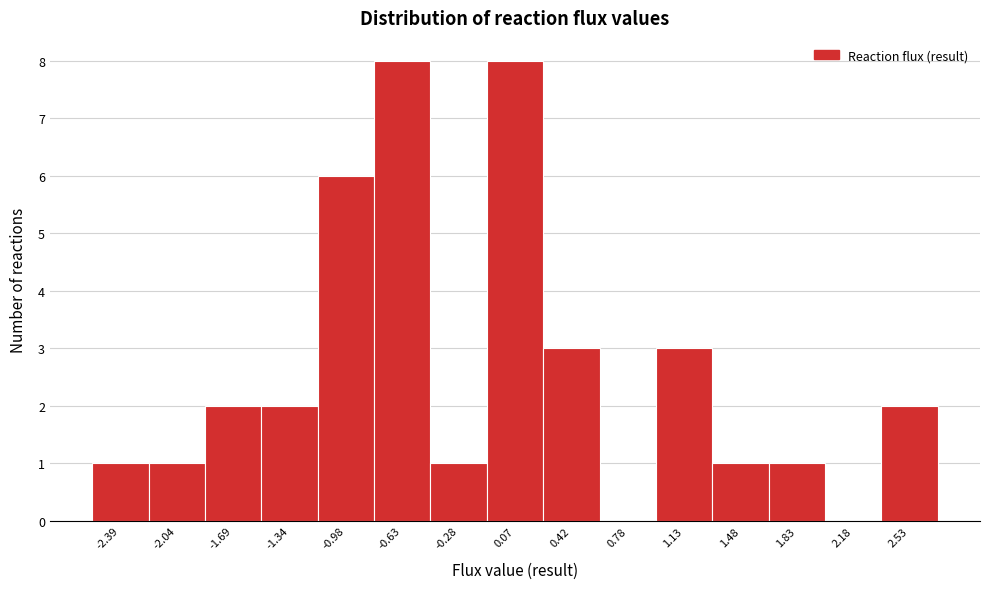

Reading right to left, list all the values displayed in this chart.

2.53=2	2.18=0	1.83=1	1.48=1	1.13=3	0.78=0	0.42=3	0.07=8	-0.28=1	-0.63=8	-0.98=6	-1.34=2	-1.69=2	-2.04=1	-2.39=1